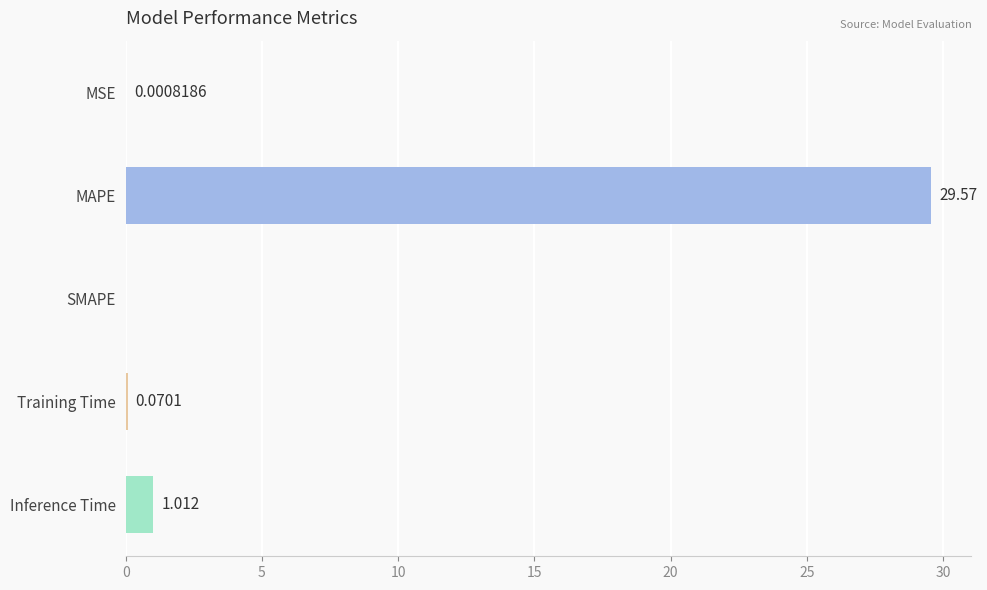

Count the number of categories in the chart.

5